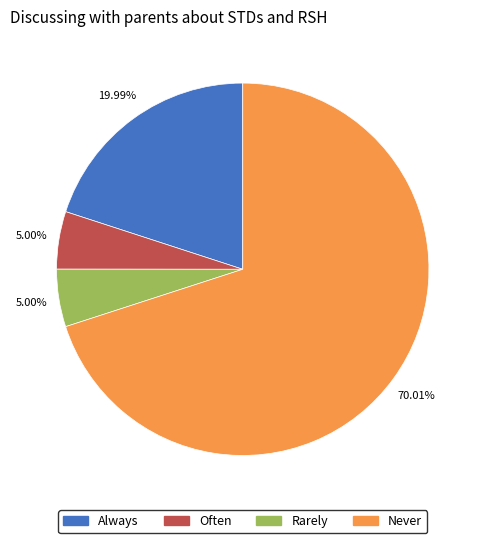

How many slices are in this pie chart?

4